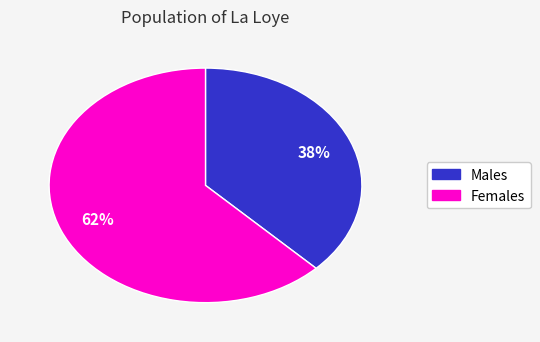

Does any single category account for the majority?

Yes